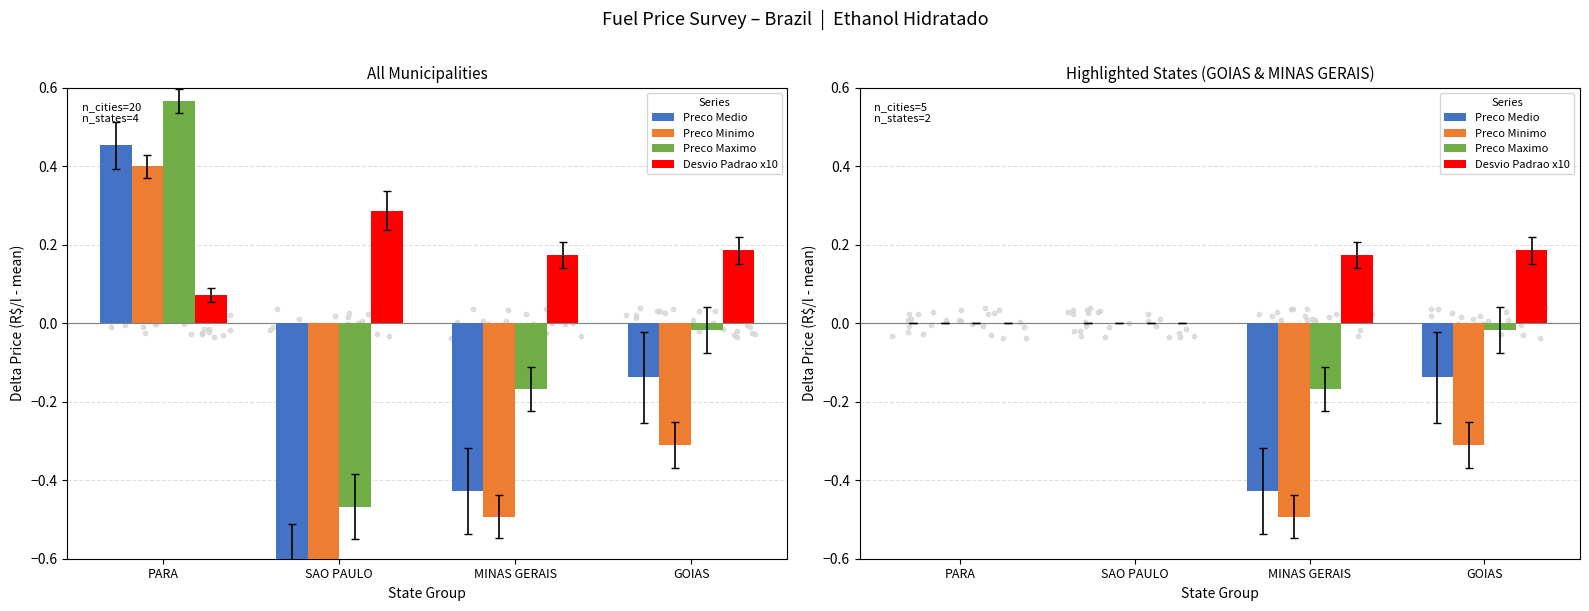

What is the total value across all series at GOIAS?

-0.3